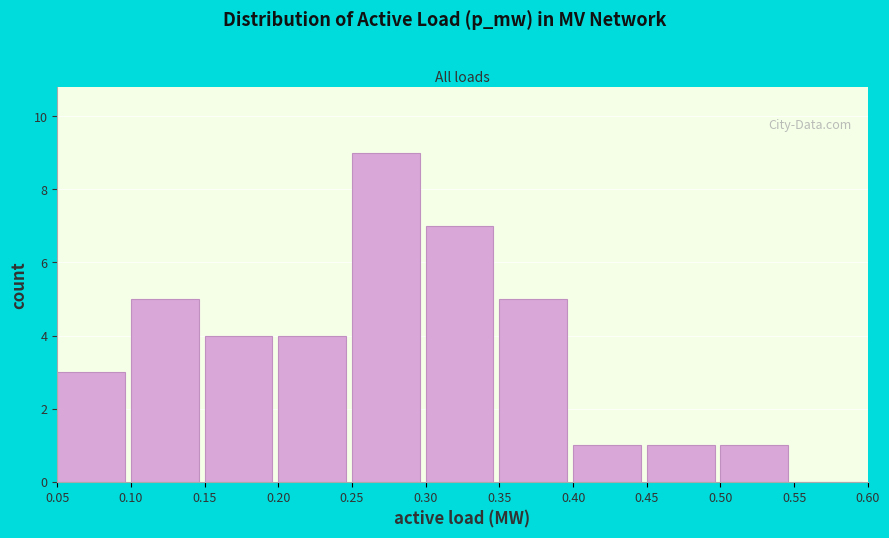

Reading left to right, transcribe this chart: for each bar, give the range it covers on the x-axis and its height. The values are not printed on the chart, so give them approximately, as read against the axis.

0.05 to 0.10: 3
0.10 to 0.15: 5
0.15 to 0.20: 4
0.20 to 0.25: 4
0.25 to 0.30: 9
0.30 to 0.35: 7
0.35 to 0.40: 5
0.40 to 0.45: 1
0.45 to 0.50: 1
0.50 to 0.55: 1
0.55 to 0.60: 0